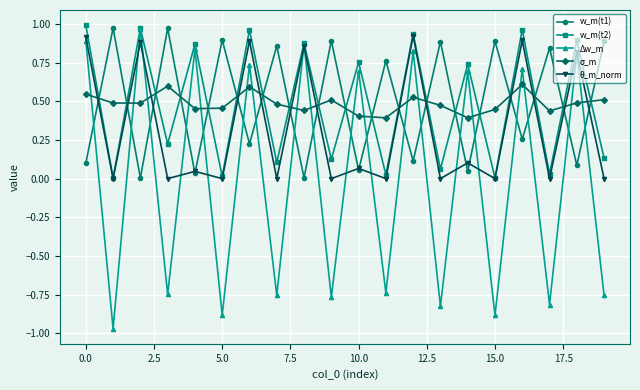

Which series has the largest range (max minus min)?

Δw_m